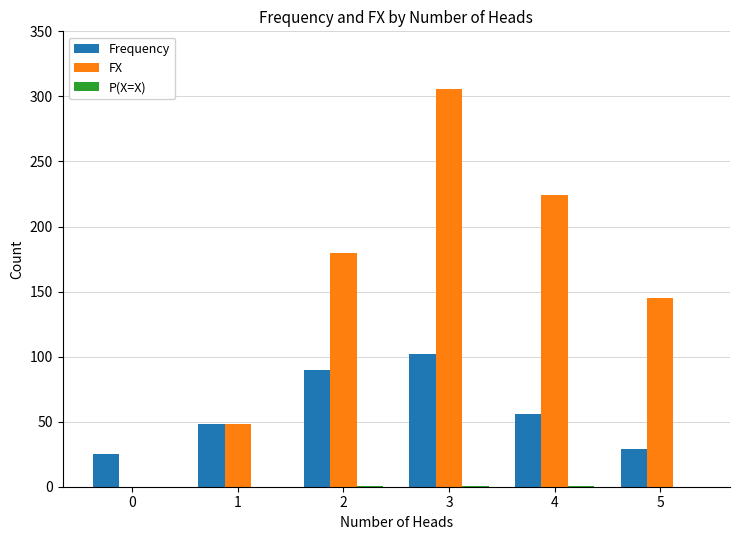

What is the sum of all Frequency values?

350.0